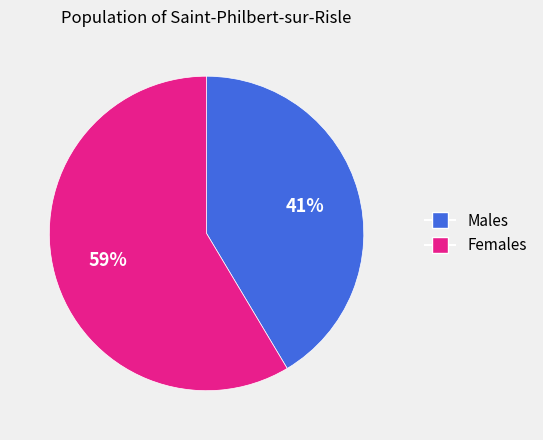

Does any single category account for the majority?

Yes